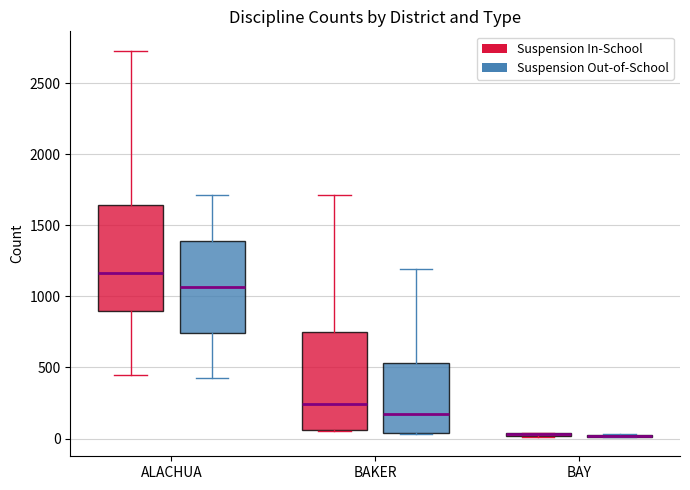

Reading left to right, transcribe this box plot: for each box, give where its median line is, the range the box spans, and where its two whiskers end, as read against the y-axis. The values are not printed on the chart, so give them approximately, as read against the axis.

ALACHUA (Suspension In-School): median 1150, box 900 to 1650, whiskers 450 to 2750
ALACHUA (Suspension Out-of-School): median 1050, box 750 to 1400, whiskers 450 to 1700
BAKER (Suspension In-School): median 250, box 50 to 750, whiskers 50 to 1700
BAKER (Suspension Out-of-School): median 200, box 50 to 550, whiskers 50 to 1200
BAY (Suspension In-School): box collapsed to a line at 50, whiskers 0 to 50
BAY (Suspension Out-of-School): box collapsed to a line at 0, whiskers 0 to 50